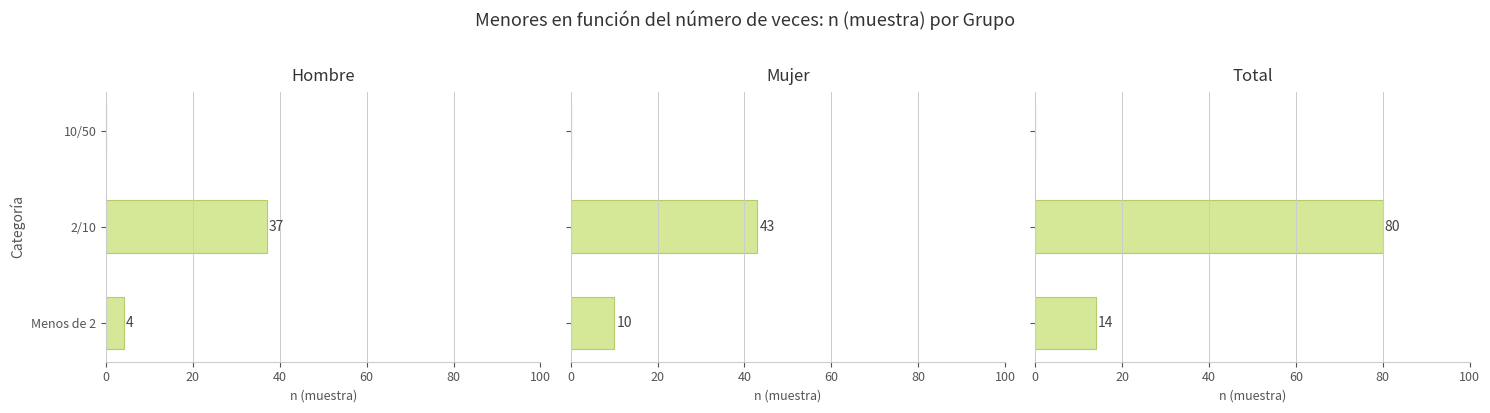

What are all the series names shown in the legend?

Hombre, Mujer, Total